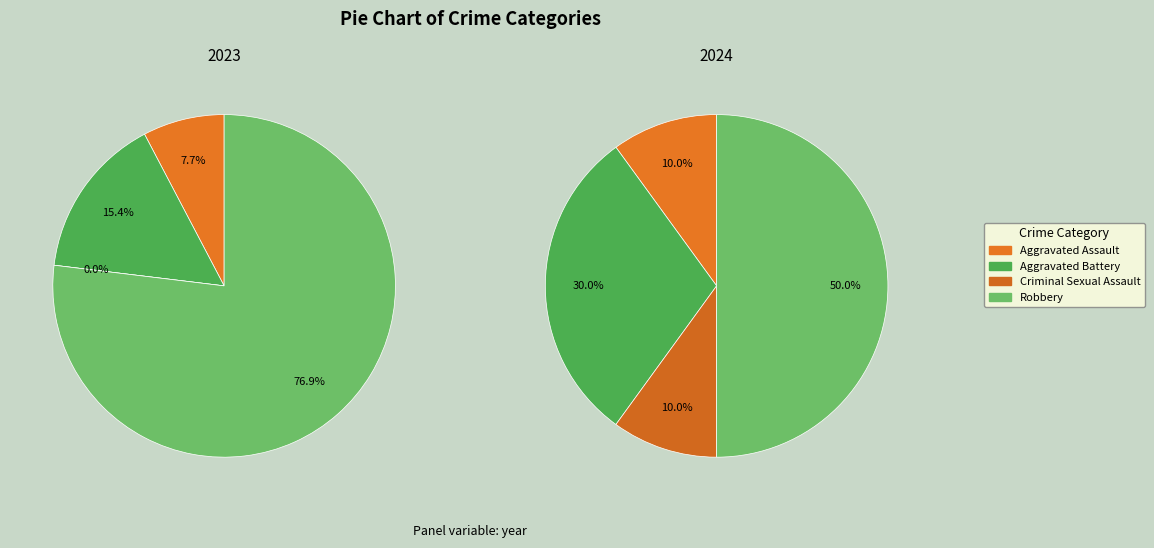

To the nearest percent, what portion does Robbery represent?

50%